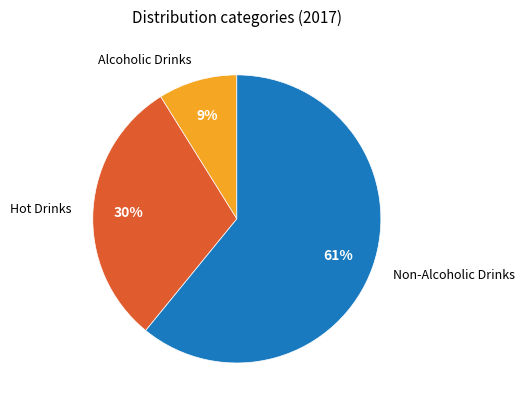

Is there a majority slice in this chart?

Yes